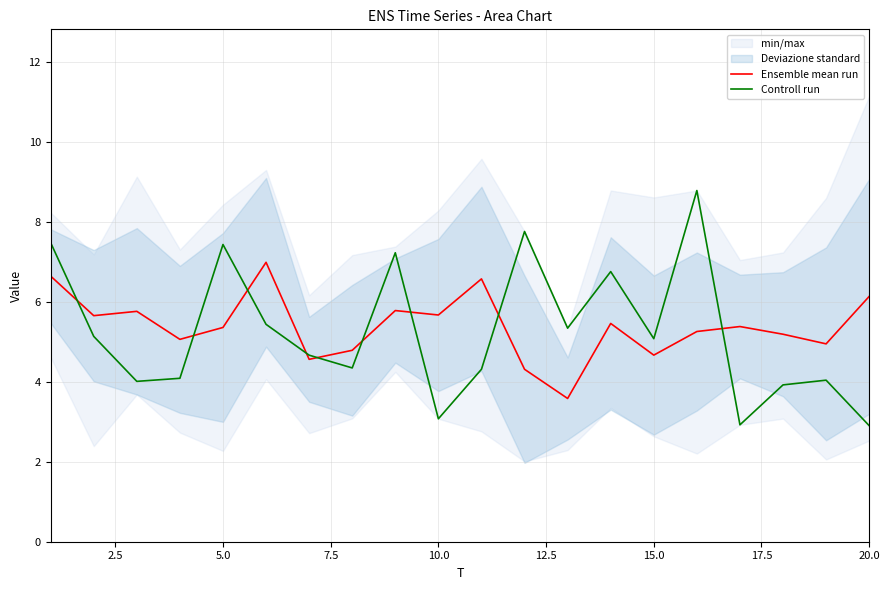

True or false: Ensemble mean run and Controll run intersect in this chart.

True